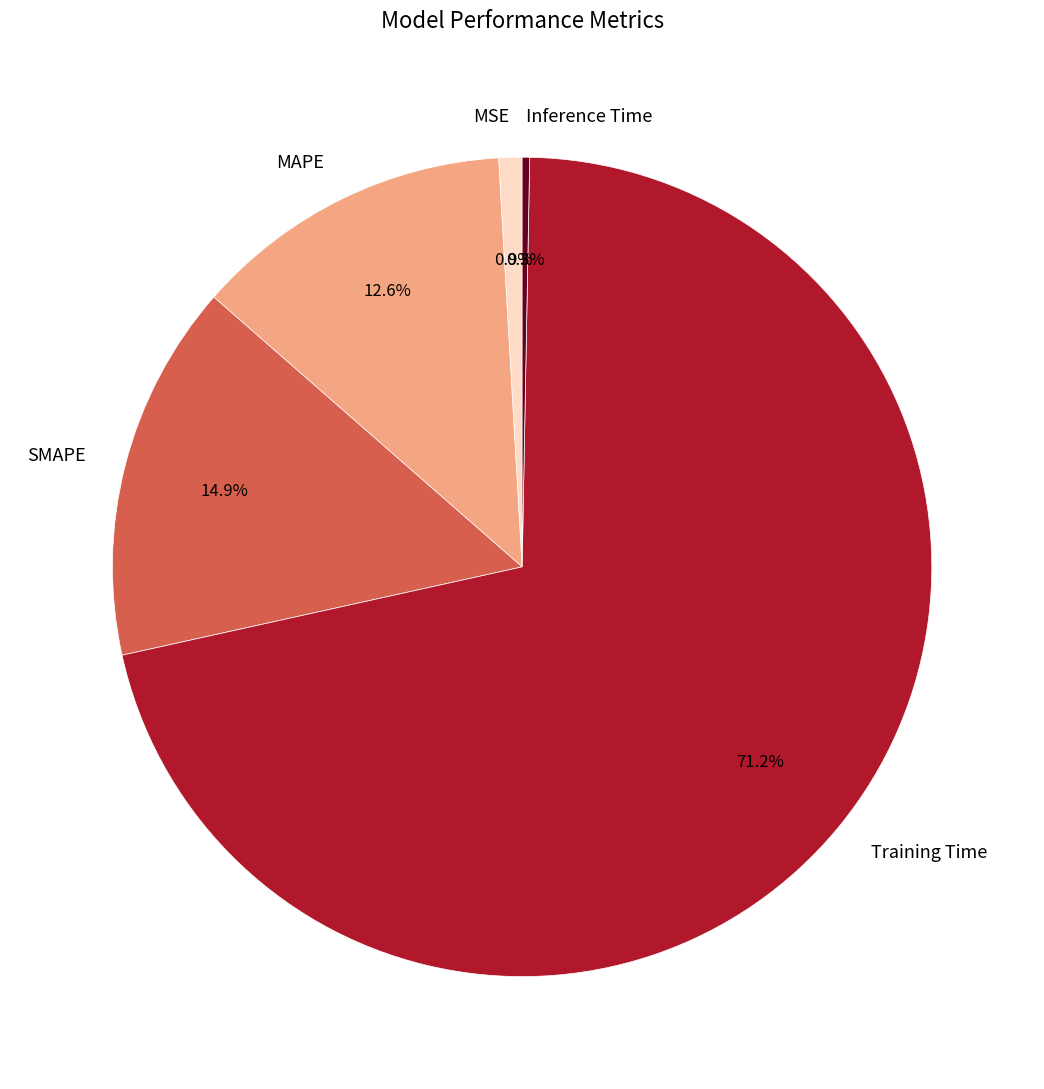

What percentage is the Training Time slice, to the nearest percent?

71%